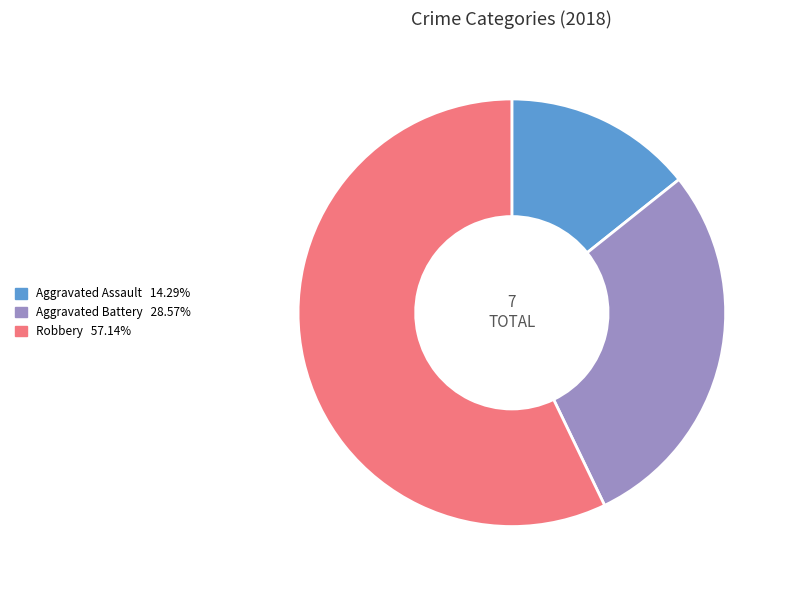

How many segments does this pie chart have?

3